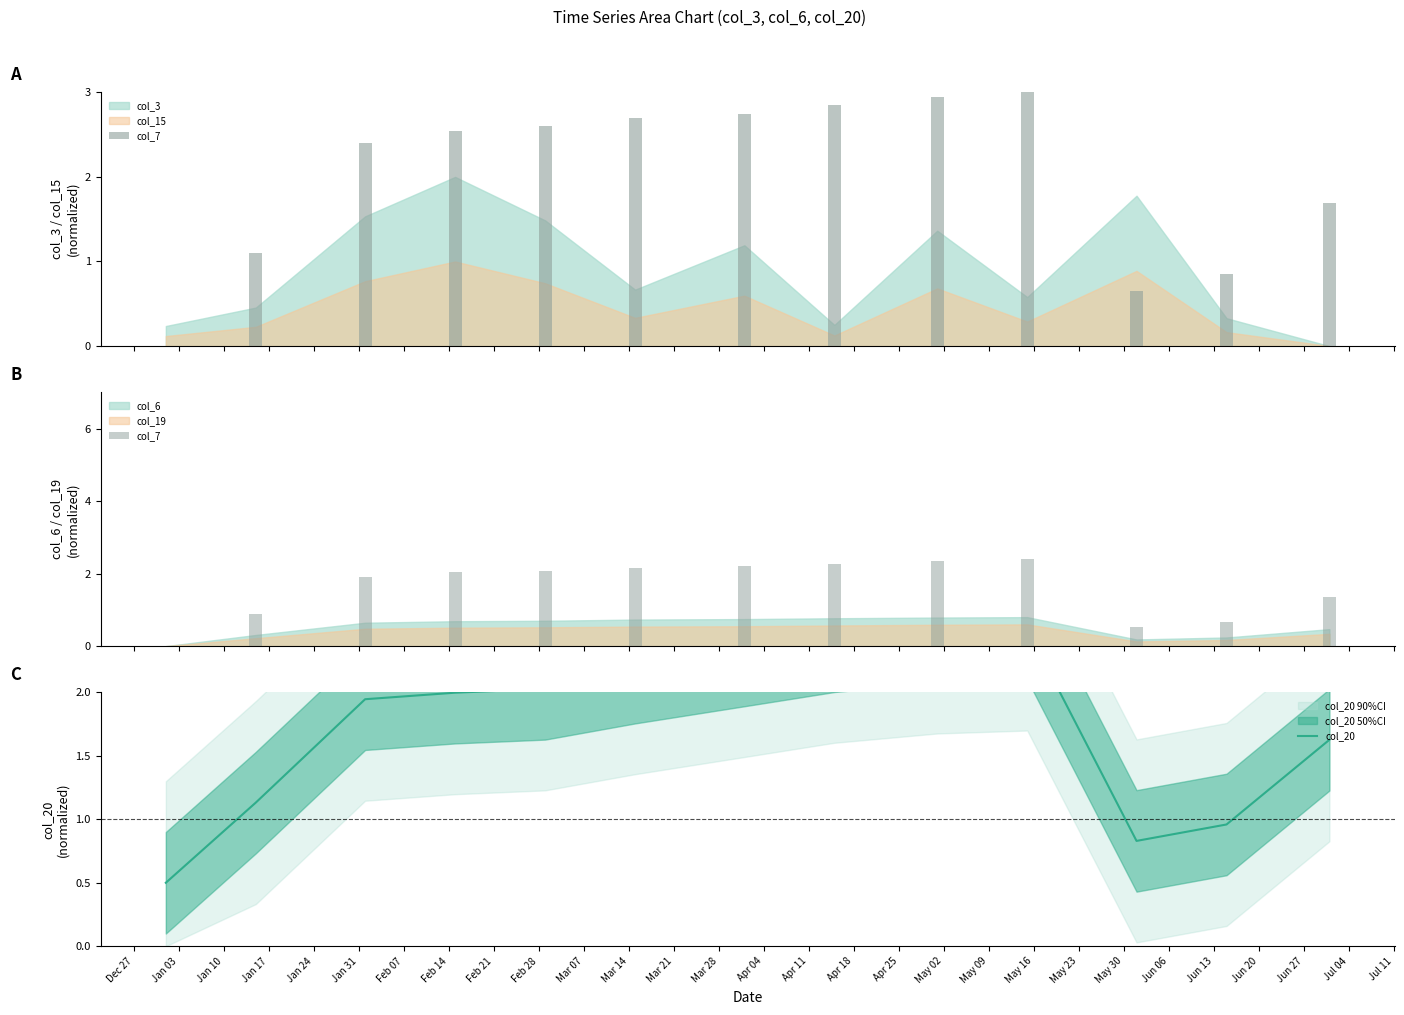

Where does the data first go above 1?

Jan 03